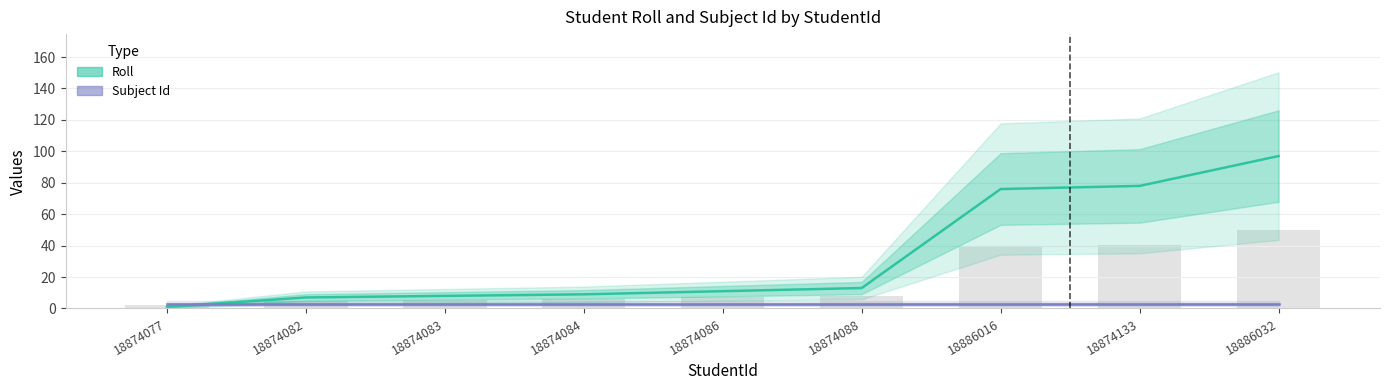

List the labels in order of value, largest first.

18886032, 18874133, 18886016, 18874088, 18874086, 18874084, 18874083, 18874082, 18874077